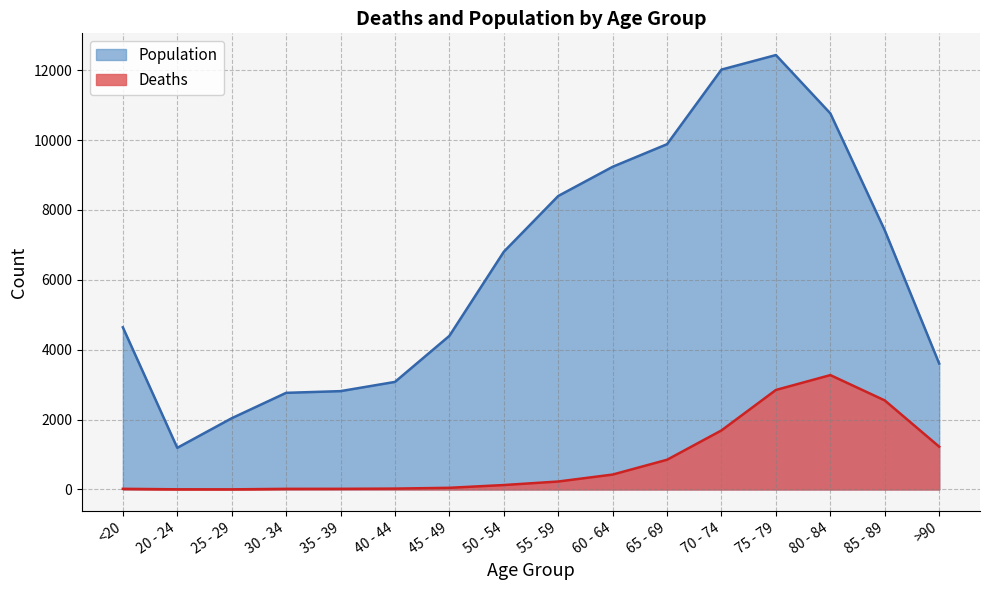

The Population series shows 9236 at 60 - 64. True or false?

True